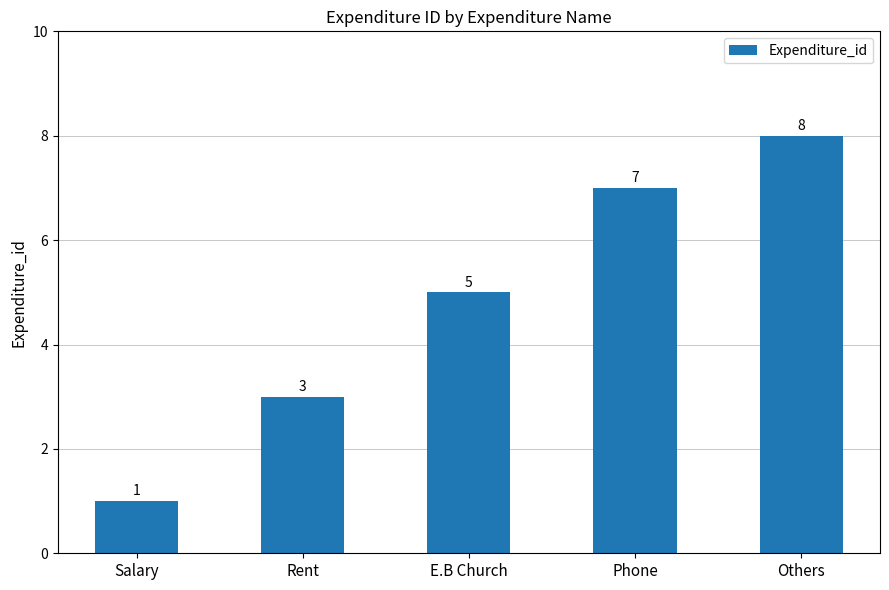

True or false: the data shows 8 at Others.

True